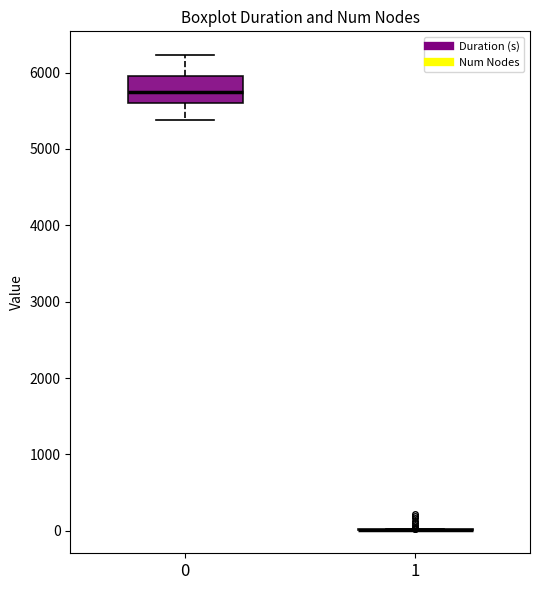

Comparing the boxes themselves (not the whiskers), which one is the tallest?

0